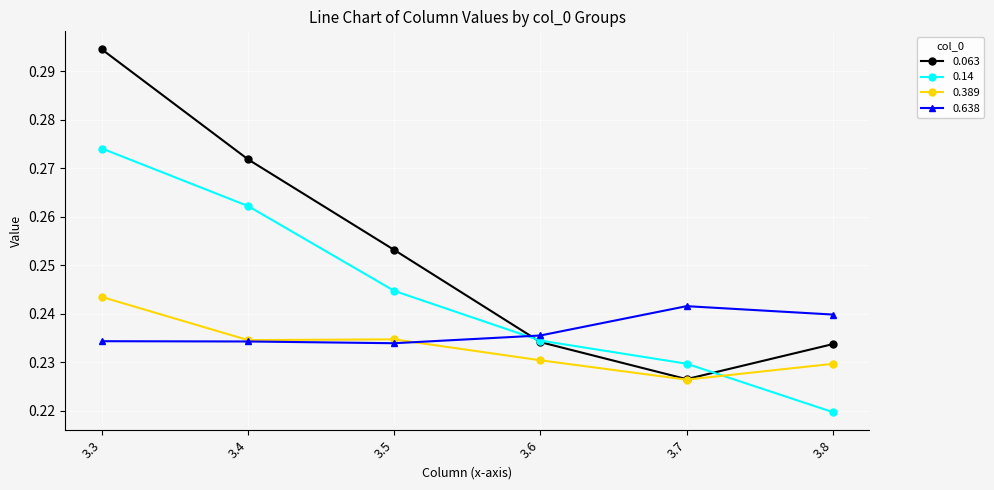

What is the spread (max minus min) of values at 3.3?

0.1